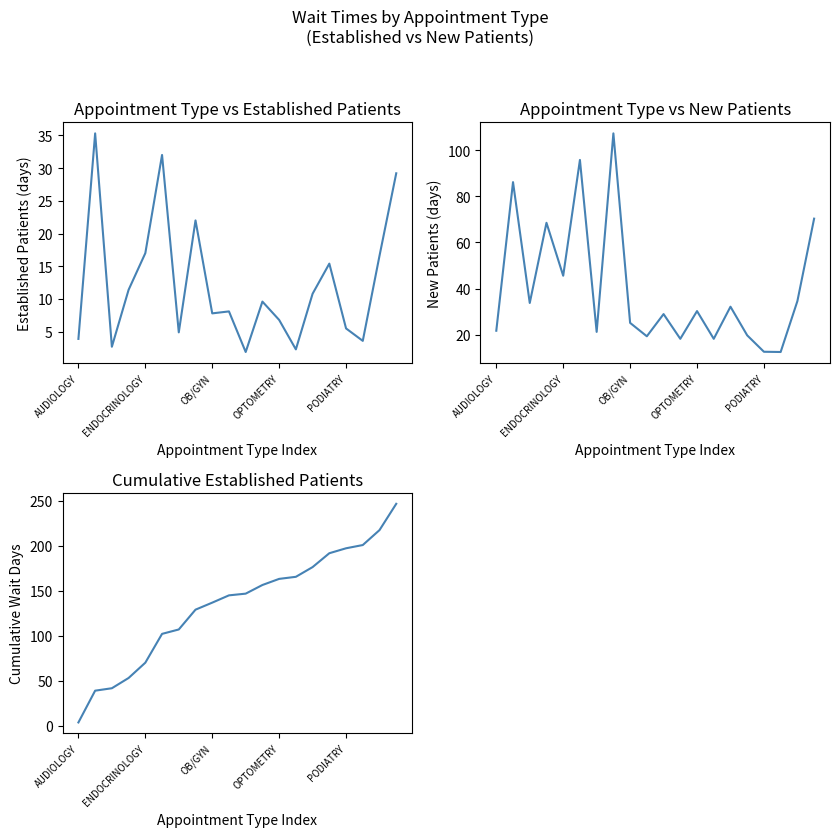

At which label does EstablishedPatients (cumulative) reach its peak?

19